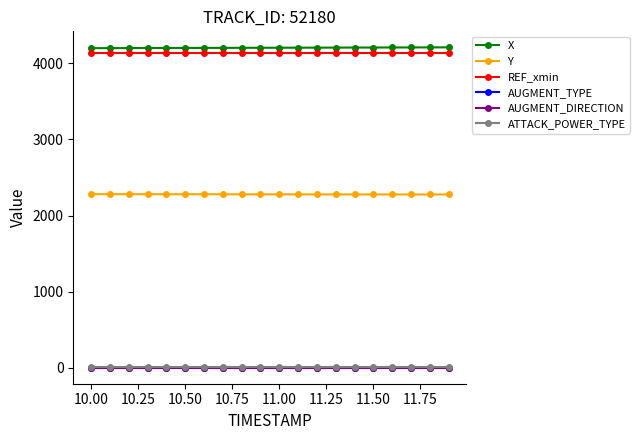

True or false: ATTACK_POWER_TYPE and X intersect in this chart.

False